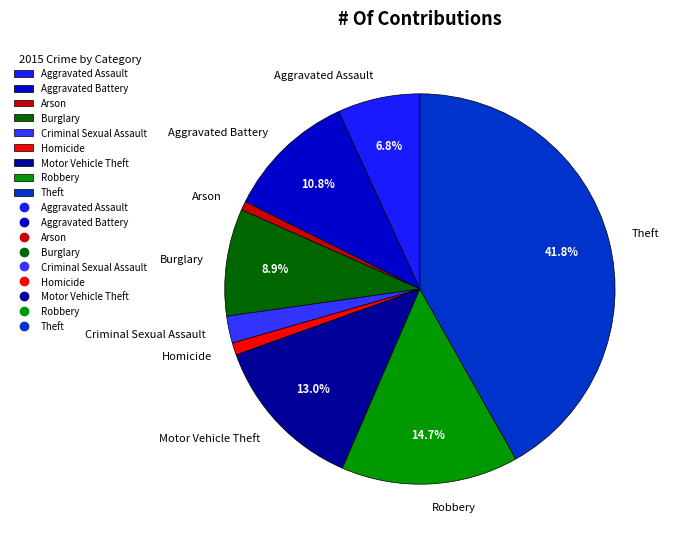

True or false: Motor Vehicle Theft accounts for 13% of the total.

True